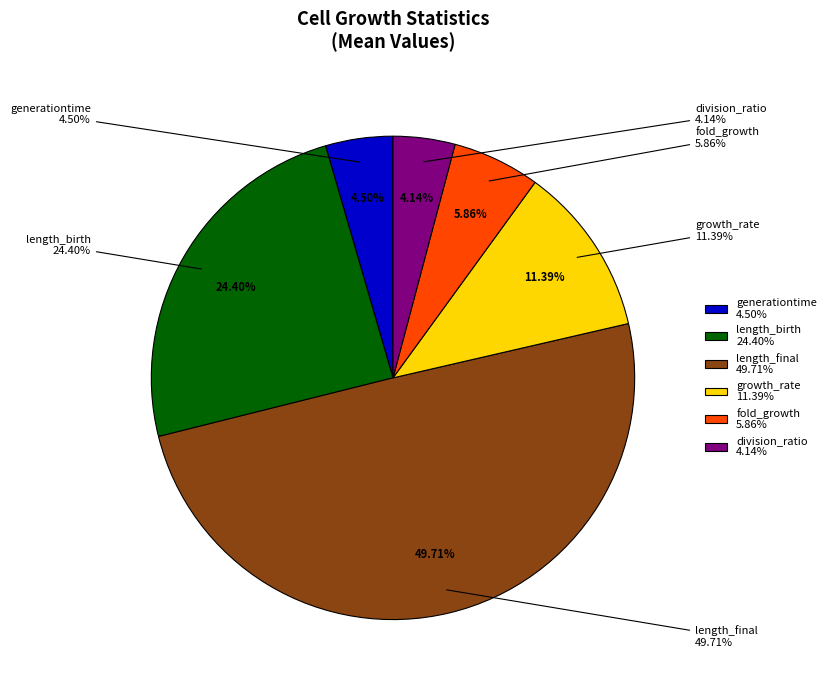

Which category has the smallest portion of the pie?

division_ratio